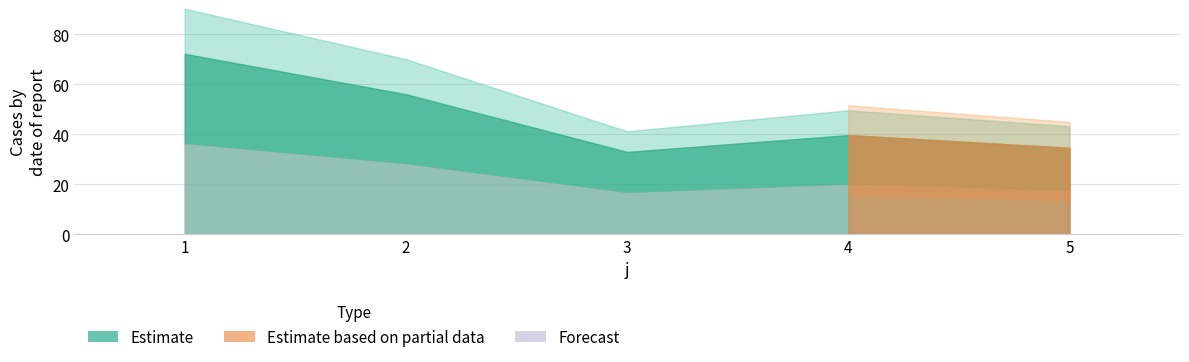

What is the minimum value shown in the chart?

33.0